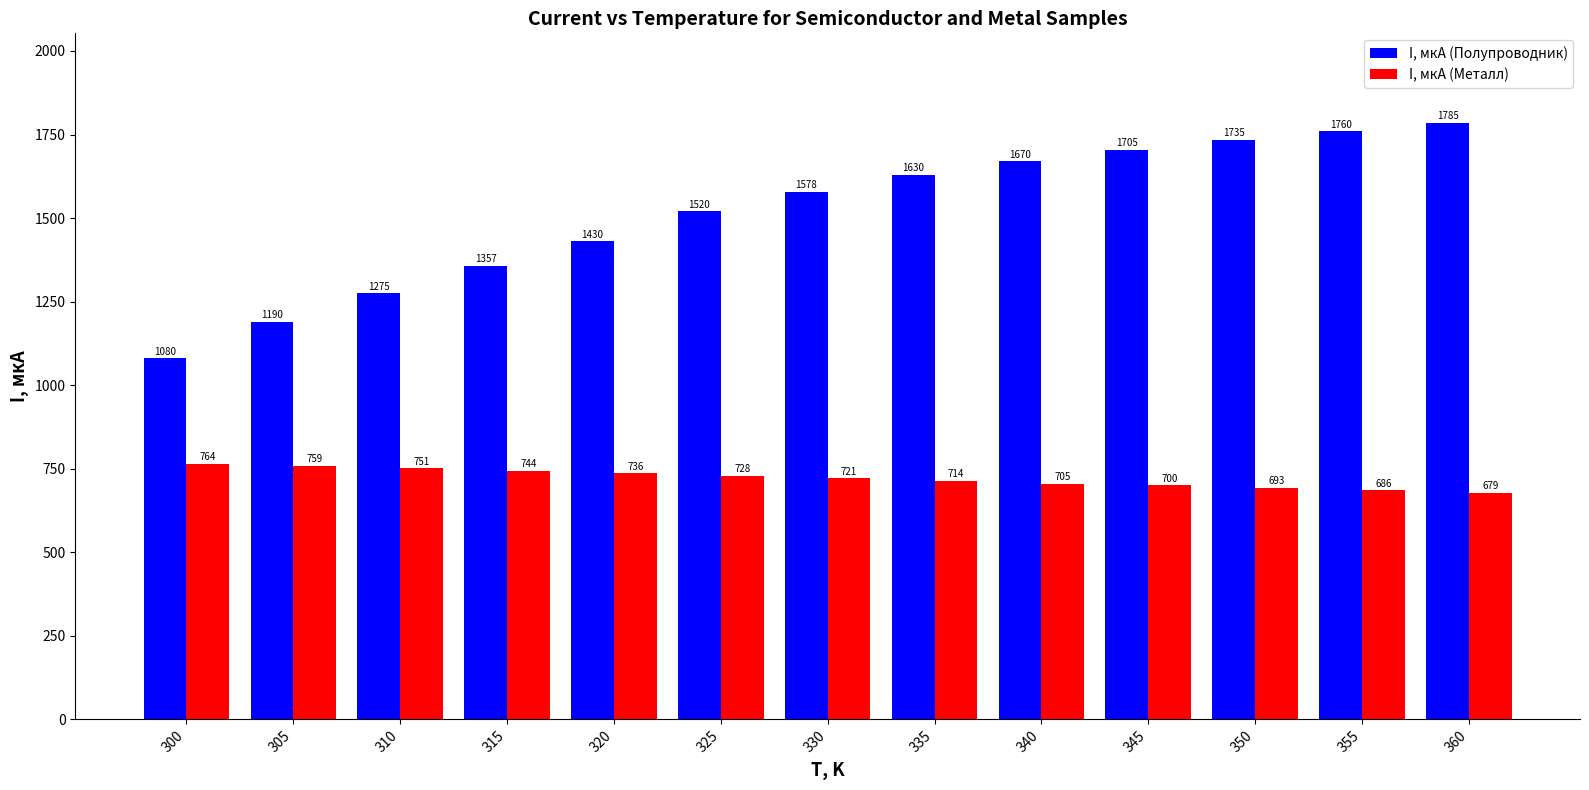

What is the approximate value of I, мкА (Металл) at 360, to the nearest 10?

680